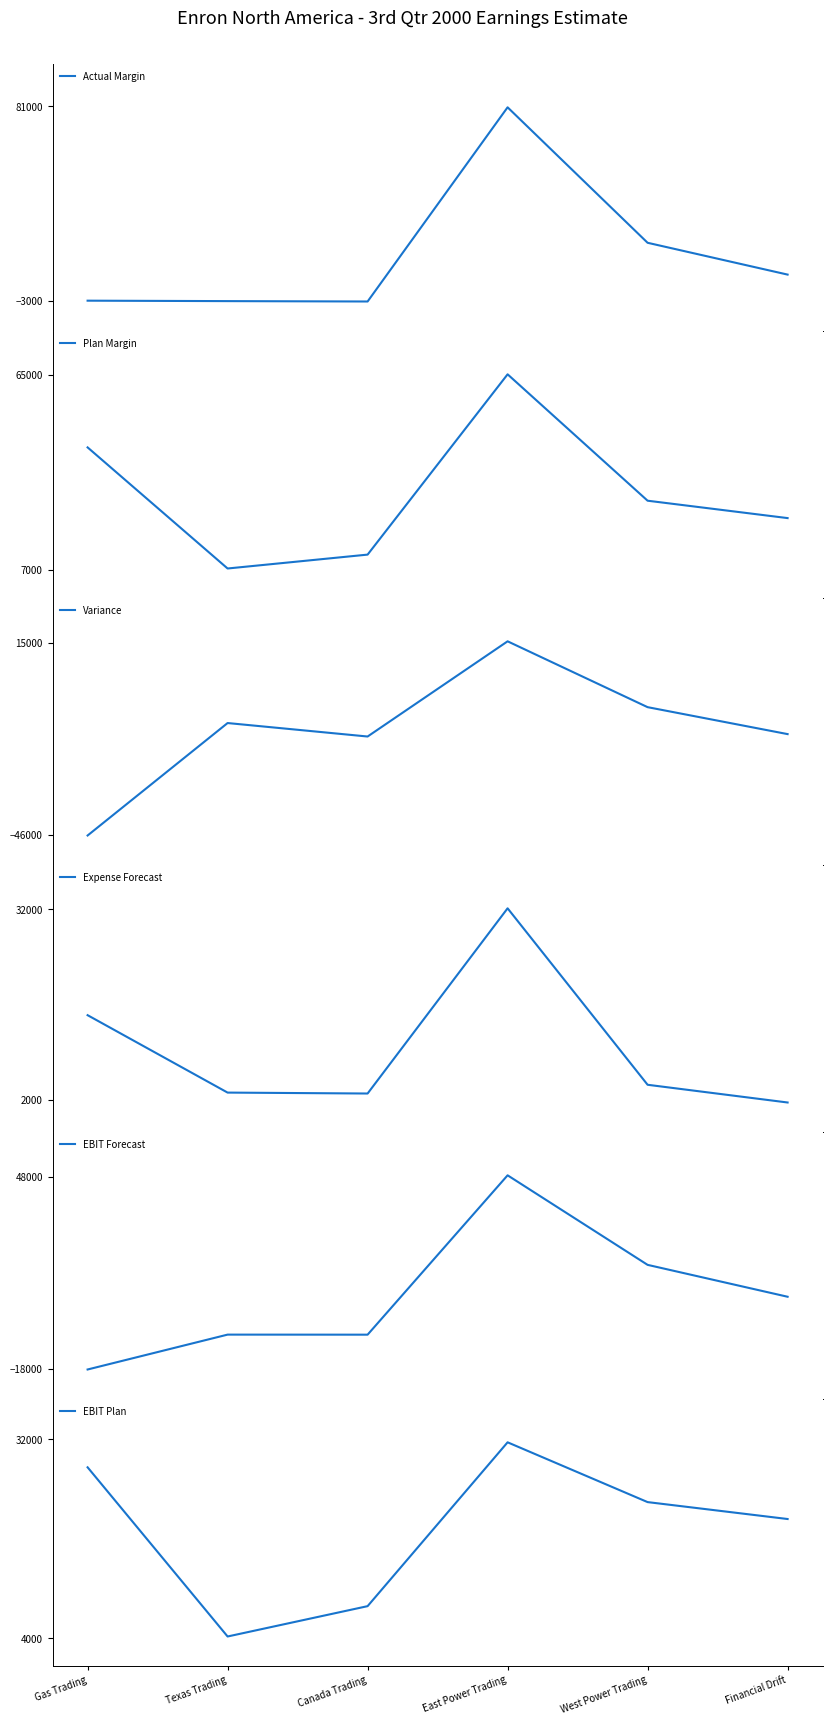

Between Texas Trading and Canada Trading, which series saw the biggest shift?

Variance